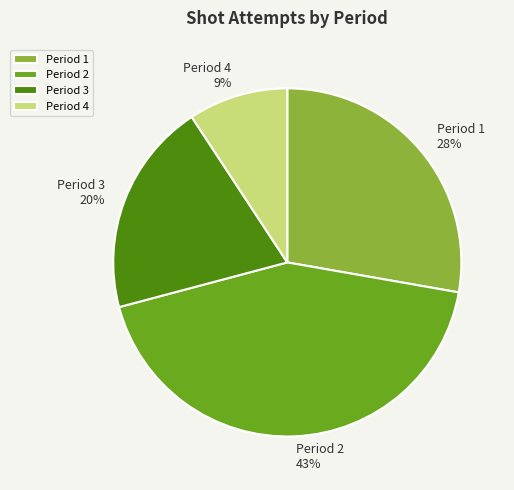

Does Period 3 account for over 50% of the chart?

No